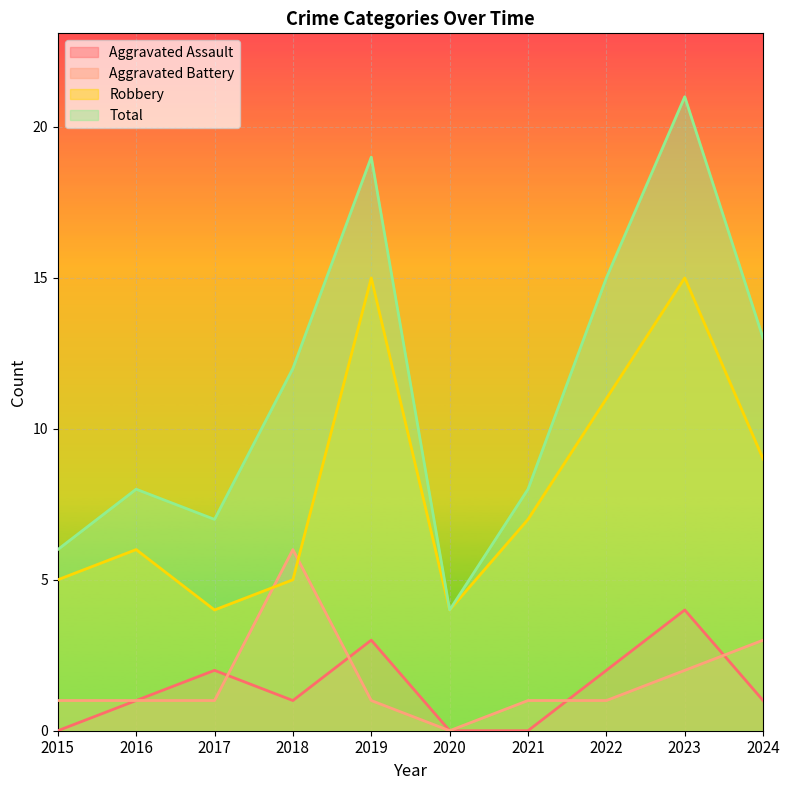

What is the value of the Total point at the 4th from the left?

12